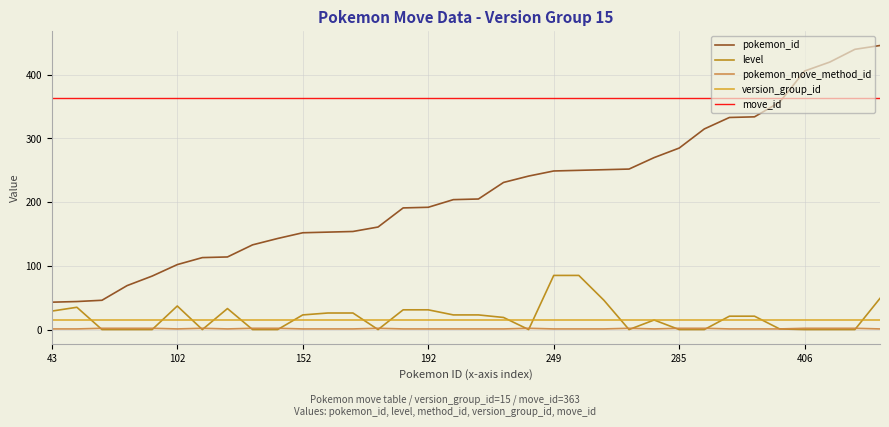

Is this an area chart (filled region under the line)?

No